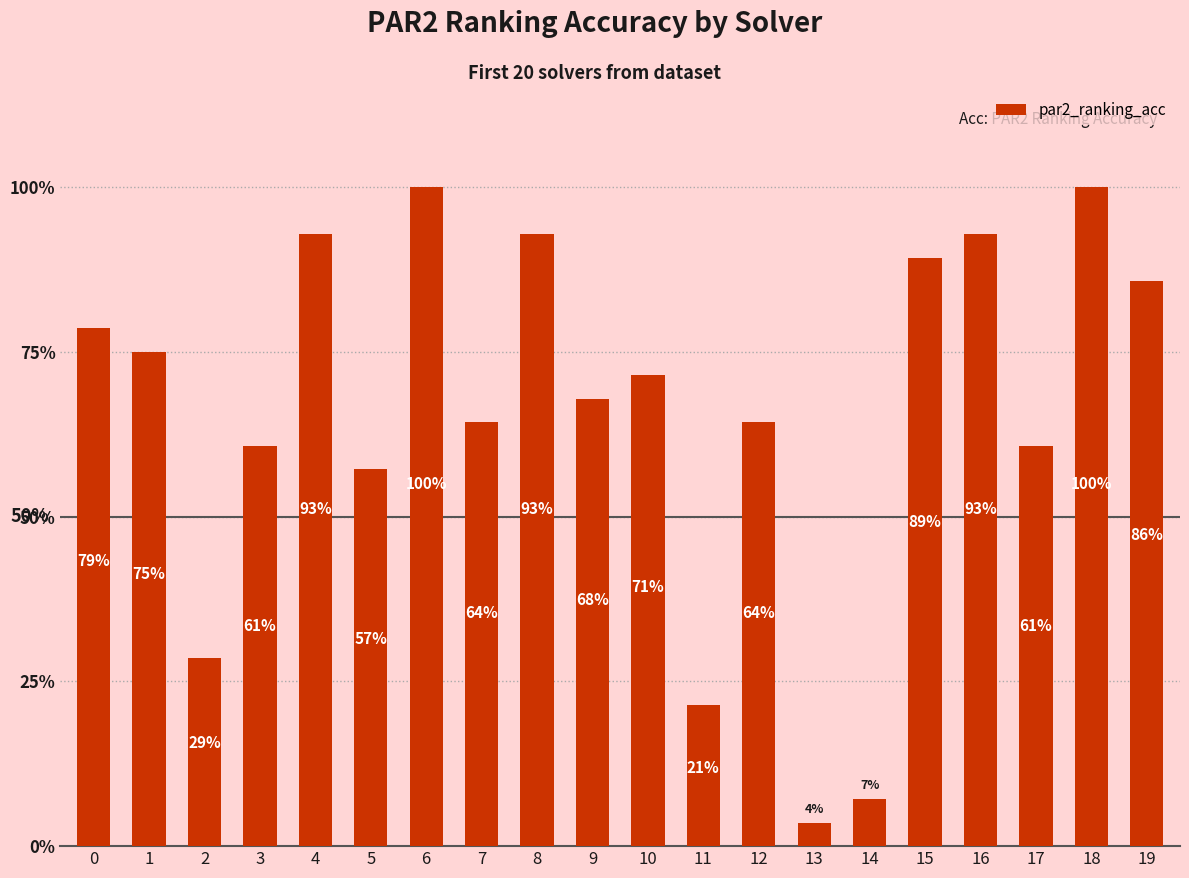

Does the chart contain any negative values?

No